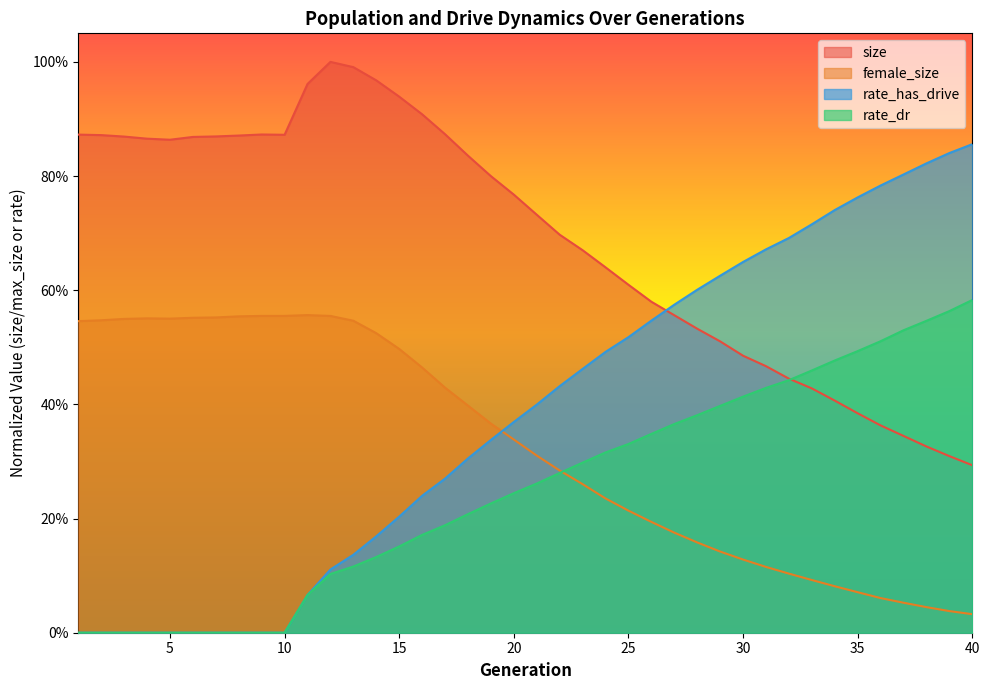

At how many categories does at least one series exceed 0?

40